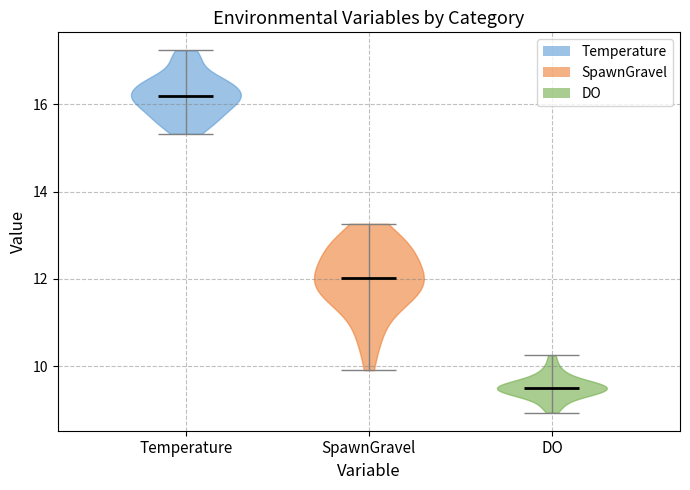

Reading left to right, read every violin against the y-axis: where its median line is, and the lowest and highest points it reaches. The values are not printed on the chart, so give them approximately, as read against the axis.

Temperature: median line 16.2, lowest point 15.4, highest point 17.2
SpawnGravel: median line 12.0, lowest point 10.0, highest point 13.2
DO: median line 9.6, lowest point 9.0, highest point 10.2